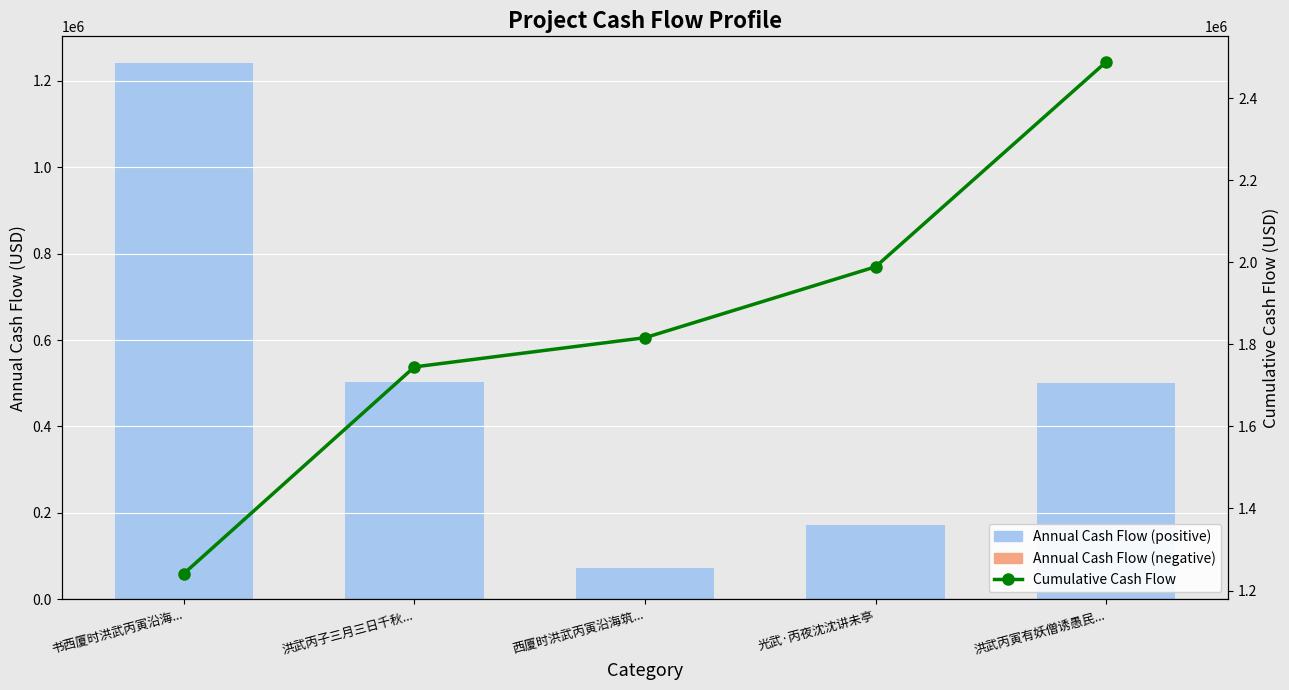

What position from the right is 光武·丙夜沈沈讲未亭?

2